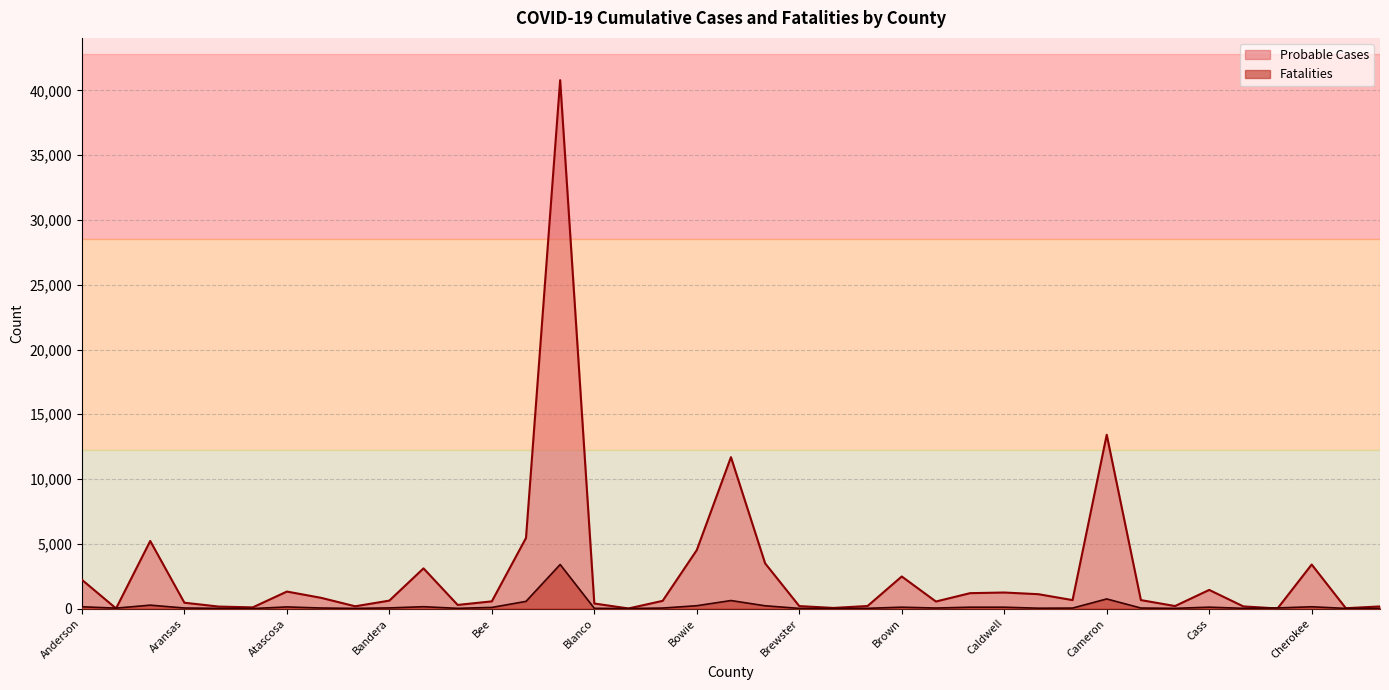

Reading left to right, what are all the values shown in this chart?

Probable Cases: 2223	10	5219	451	155	90	1312	830	175	614	3103	280	556	5451	40798	389	8	595	4517	11691	3492	191	48	198	2477	544	1189	1239	1109	653	13420	654	194	1440	166	7	3400	27	165
Fatalities: 138	34	263	43	18	2	126	43	14	50	143	17	87	555	3402	19	2	39	220	620	215	13	4	19	106	41	106	106	28	38	743	41	18	107	19	48	138	12	15